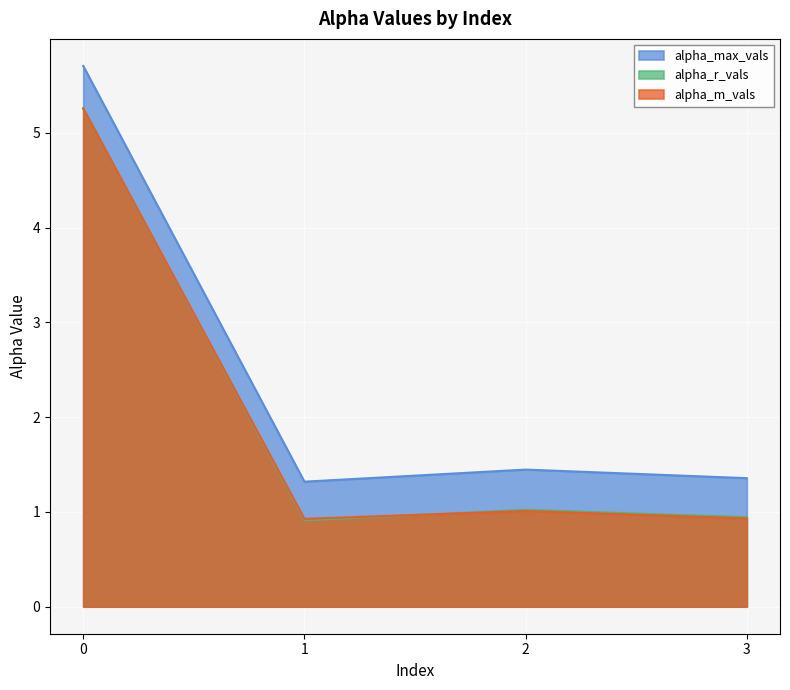

Is the value of alpha_m_vals at 1 greater than the value of alpha_r_vals at 1?

Yes